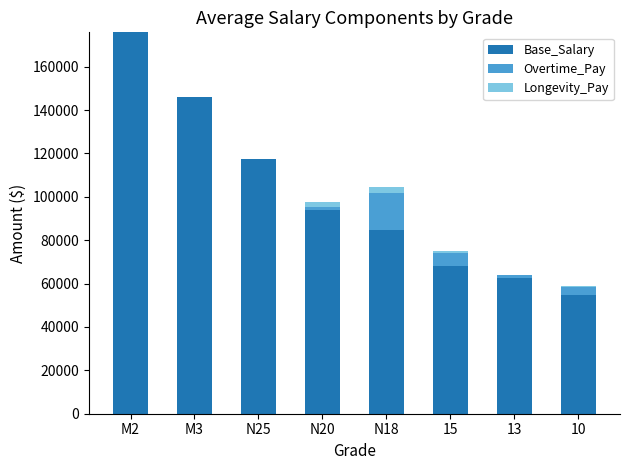

What is the highest value of the Base_Salary series?

175873.0